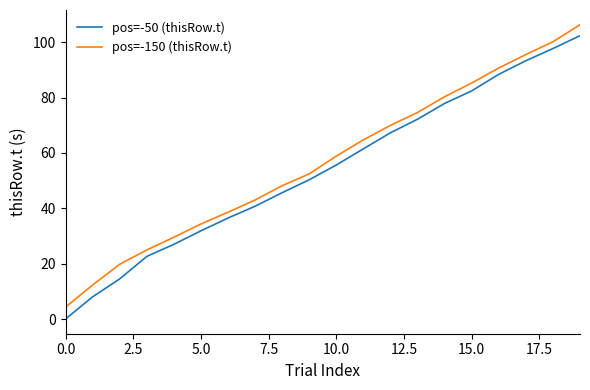

What are all the series names shown in the legend?

pos=-50 (thisRow.t), pos=-150 (thisRow.t)